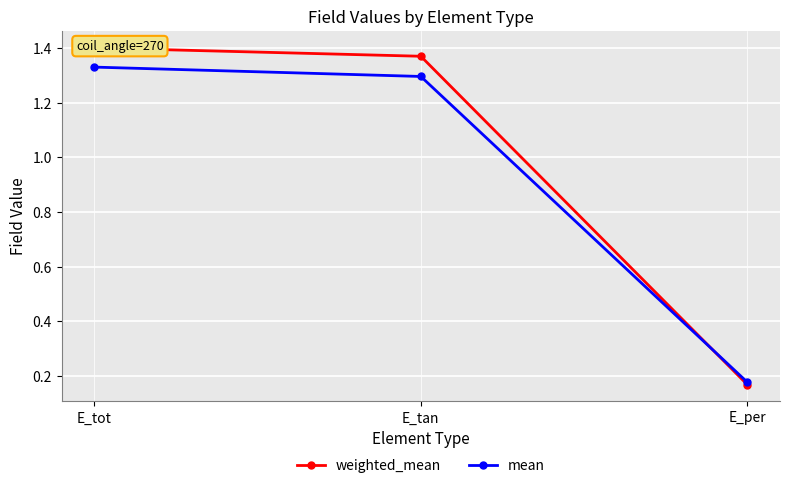

Between E_tot and E_per, which series saw the biggest shift?

weighted_mean